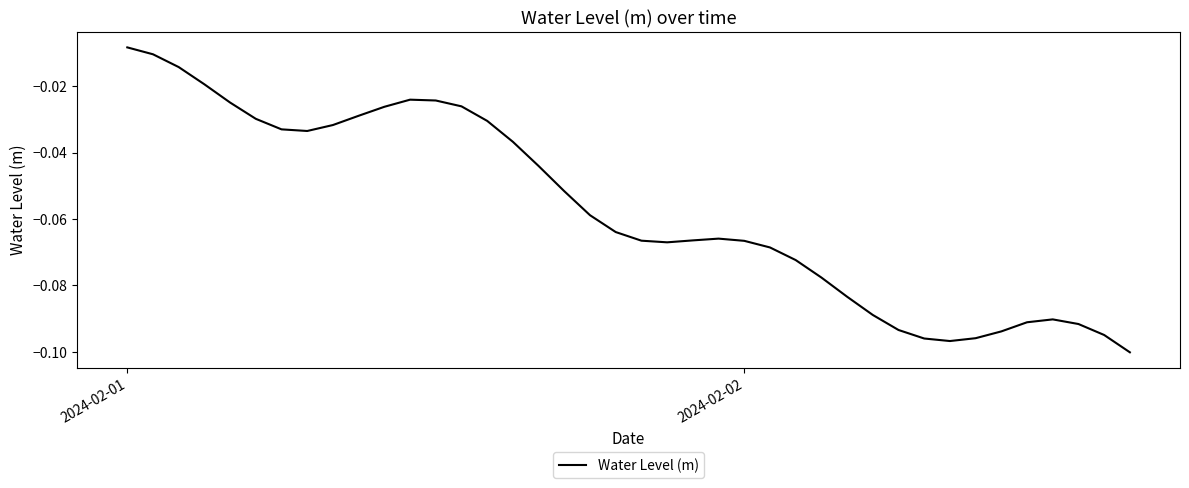

What is the average value?

-0.1